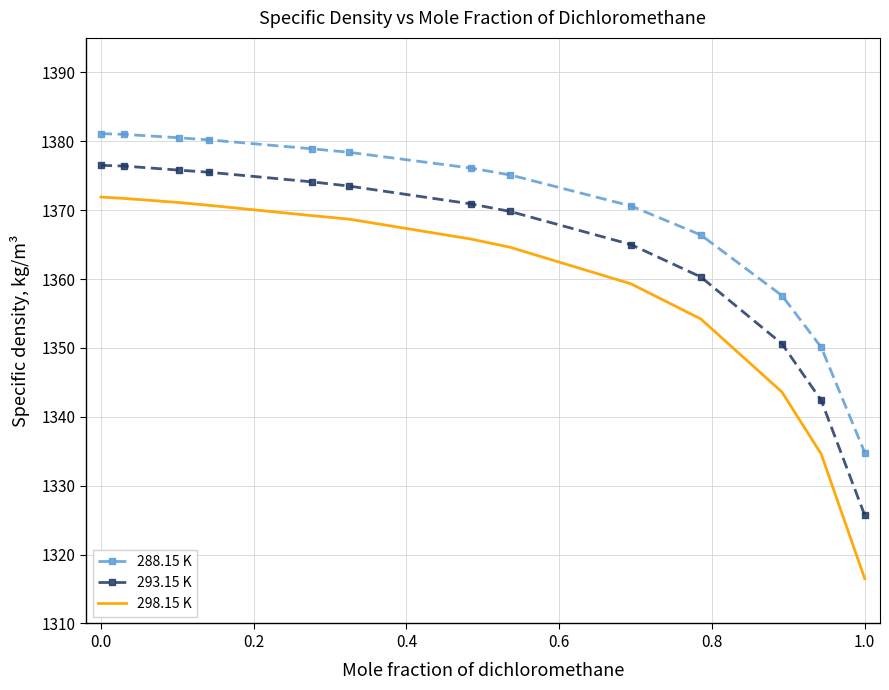

What are all the series names shown in the legend?

288.15 K, 293.15 K, 298.15 K